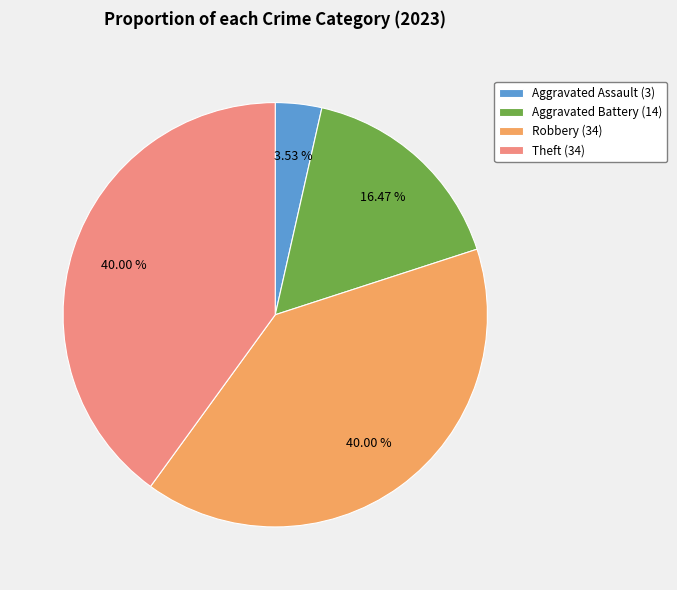

What is the ratio of the value at Theft (34) to the value at Aggravated Assault (3)?

11.3